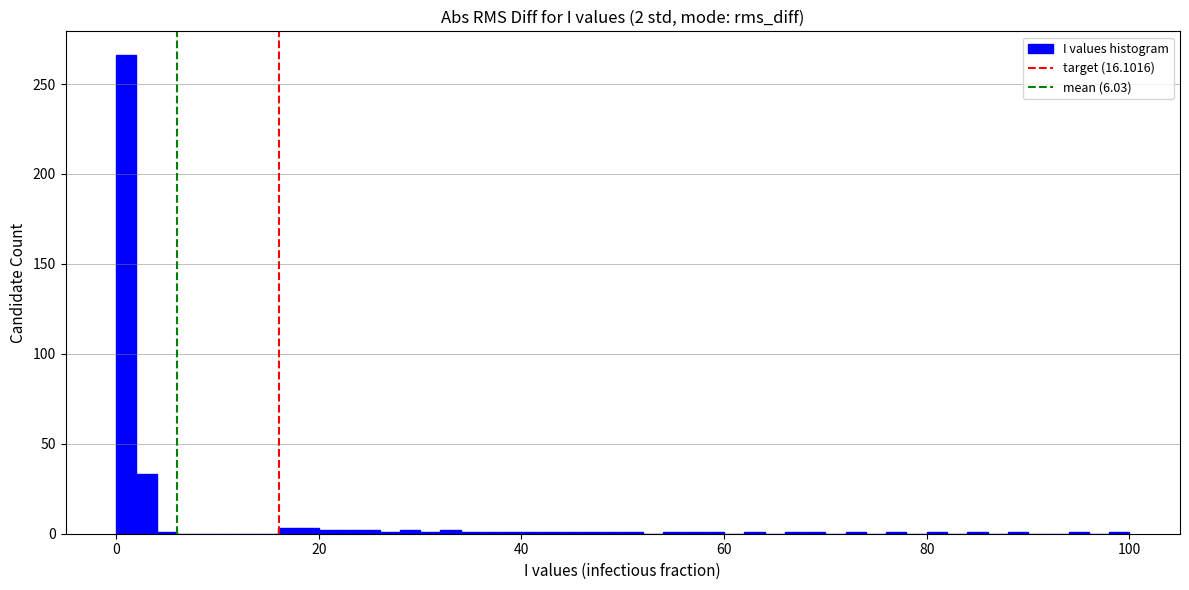

Read against the x-axis, roughly where is the centre of the tallest bar?

2